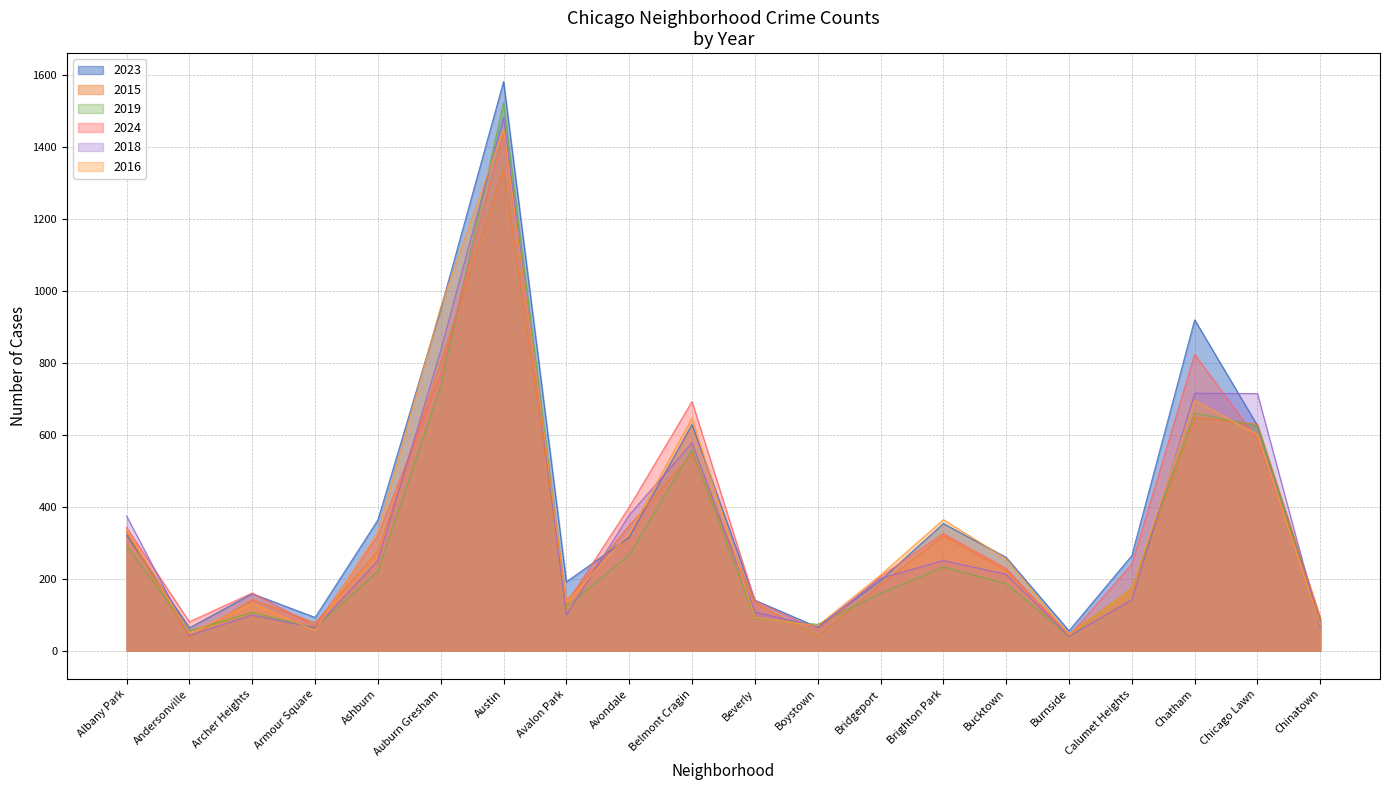

In 2018, how many points are lower than both neighbors (excluding endpoints)?

5